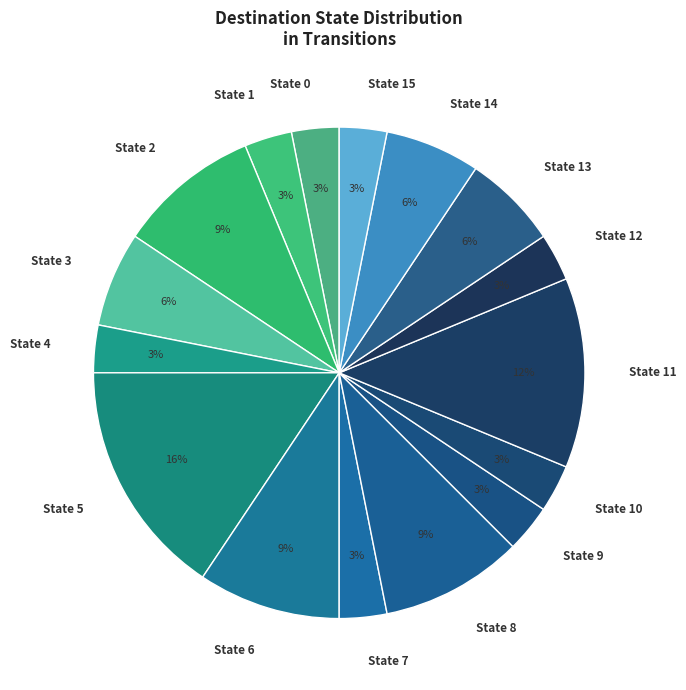

Is there a majority slice in this chart?

No